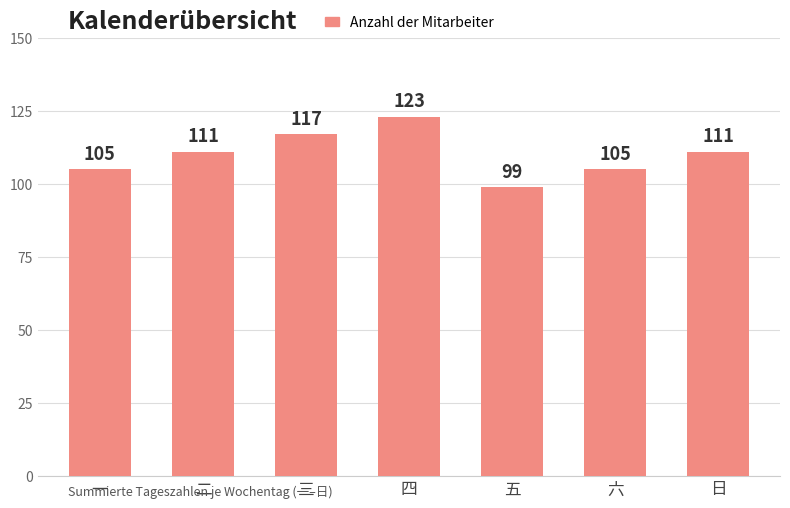

True or false: the data shows 158 at 六.

False